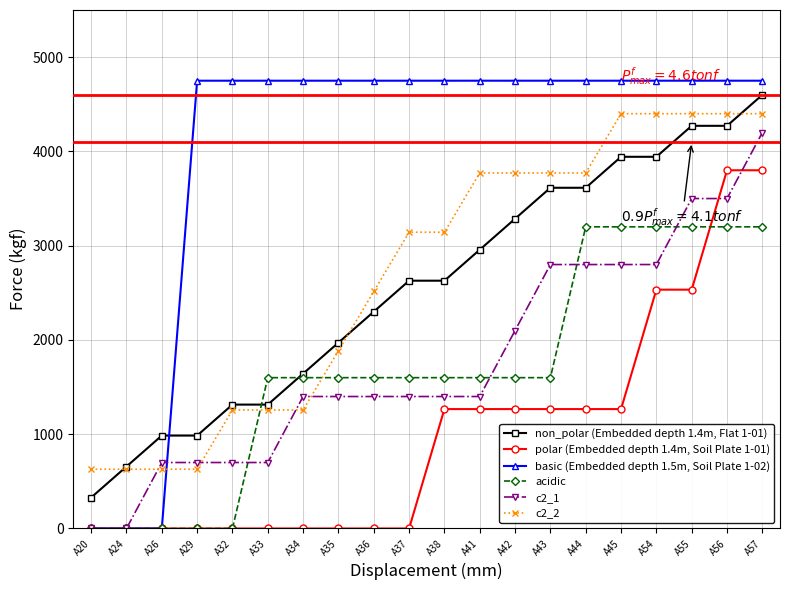

Does the chart have visible grid lines?

Yes